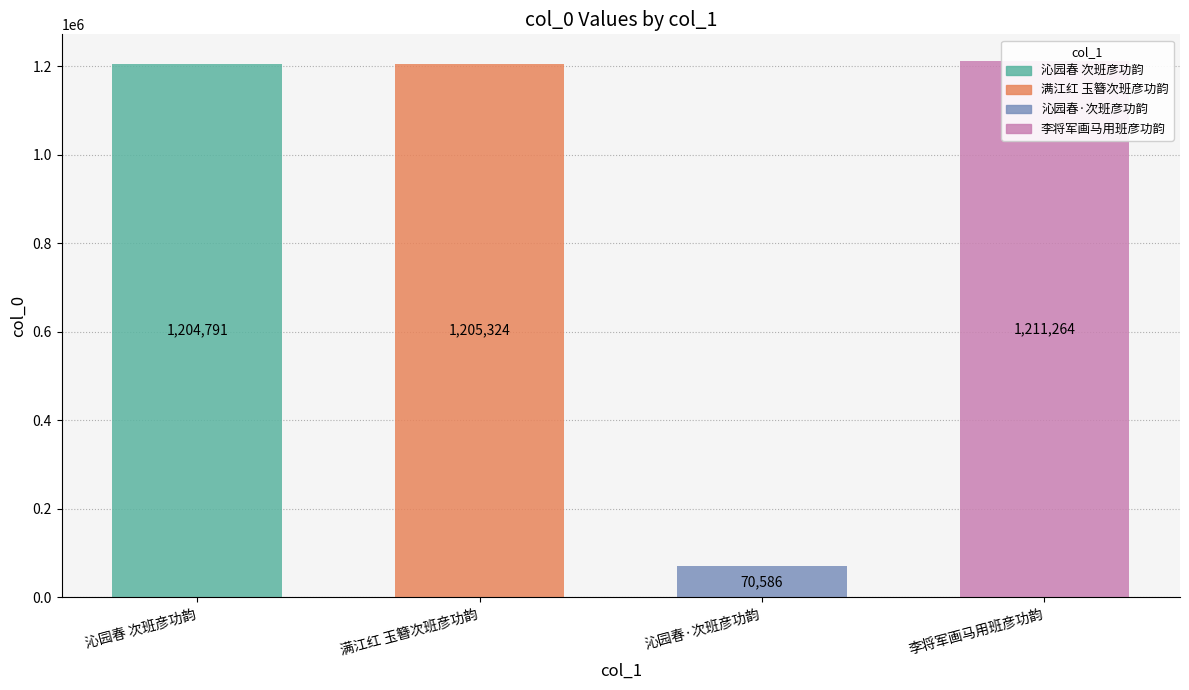

Which label corresponds to the largest value in the chart?

李将军画马用班彦功韵